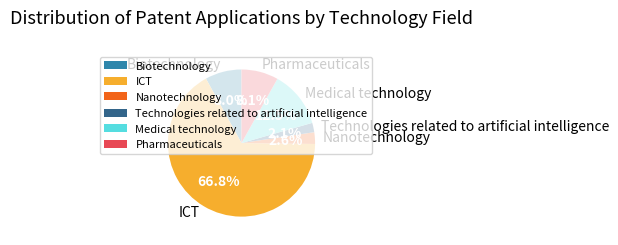

Does ICT represent more than half of the total?

Yes